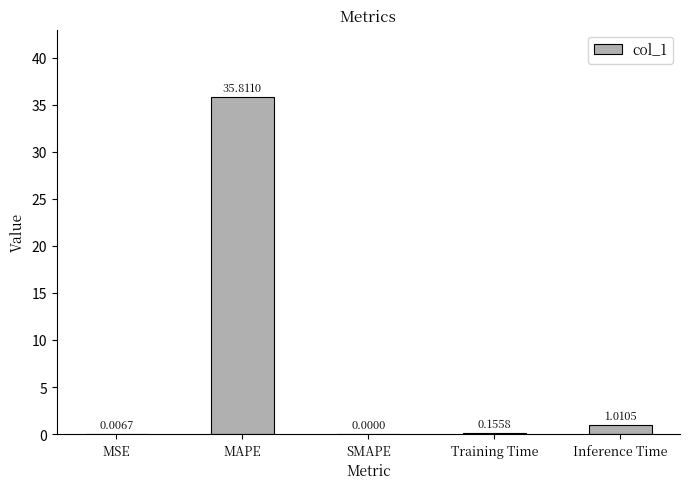

Which label corresponds to the largest value in the chart?

MAPE